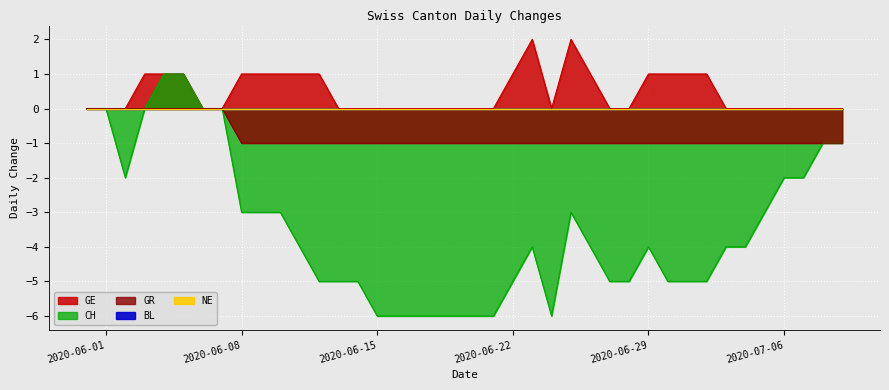

At which label does CH first exceed -4?

2020-05-31